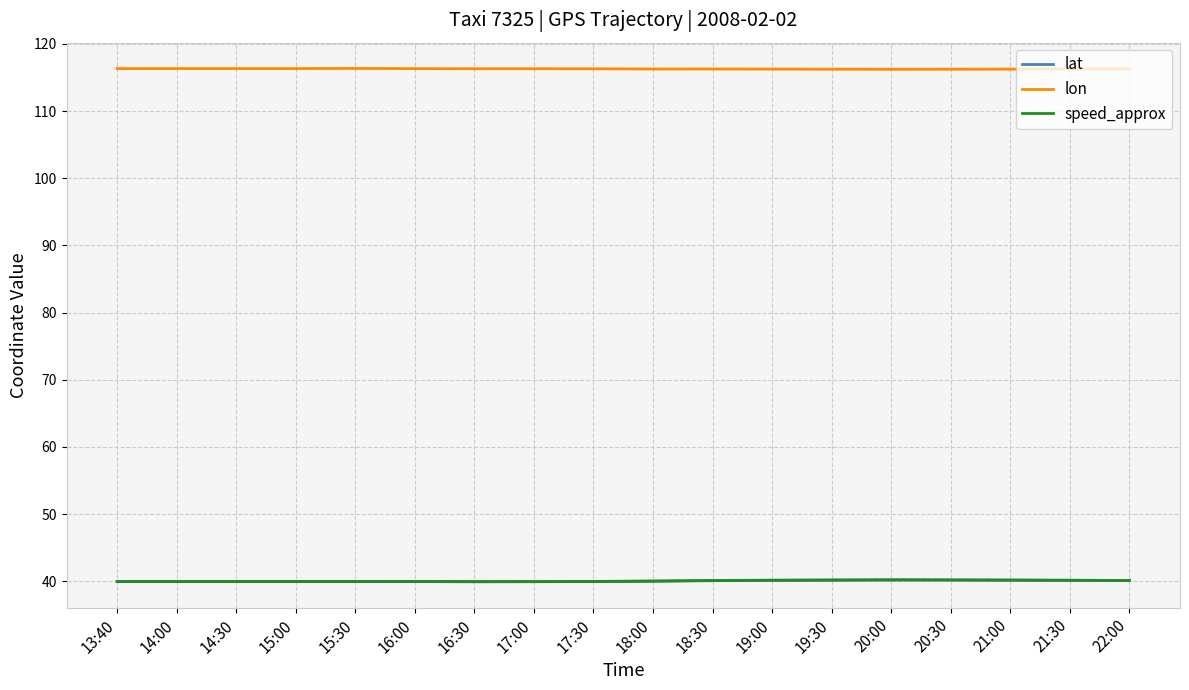

What is the lowest value of the lat series?

39.9